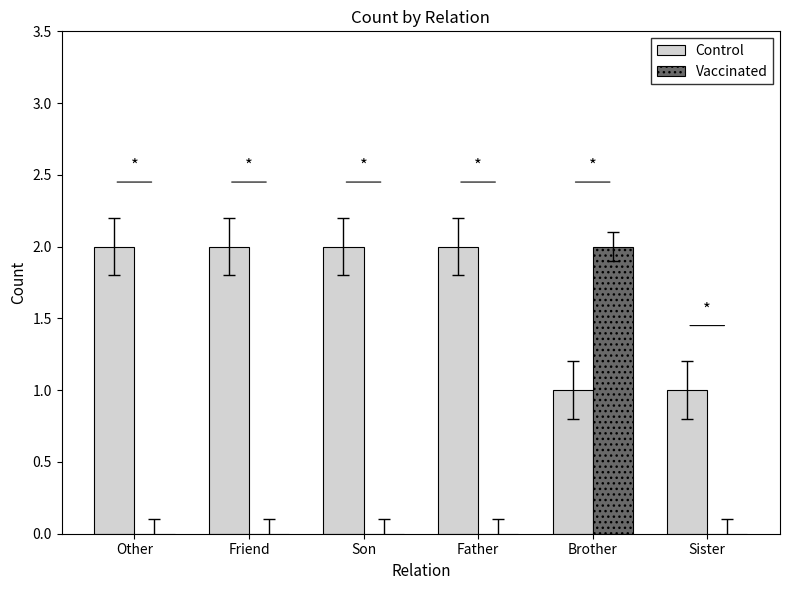

The value of Control at Son is 2. True or false?

True